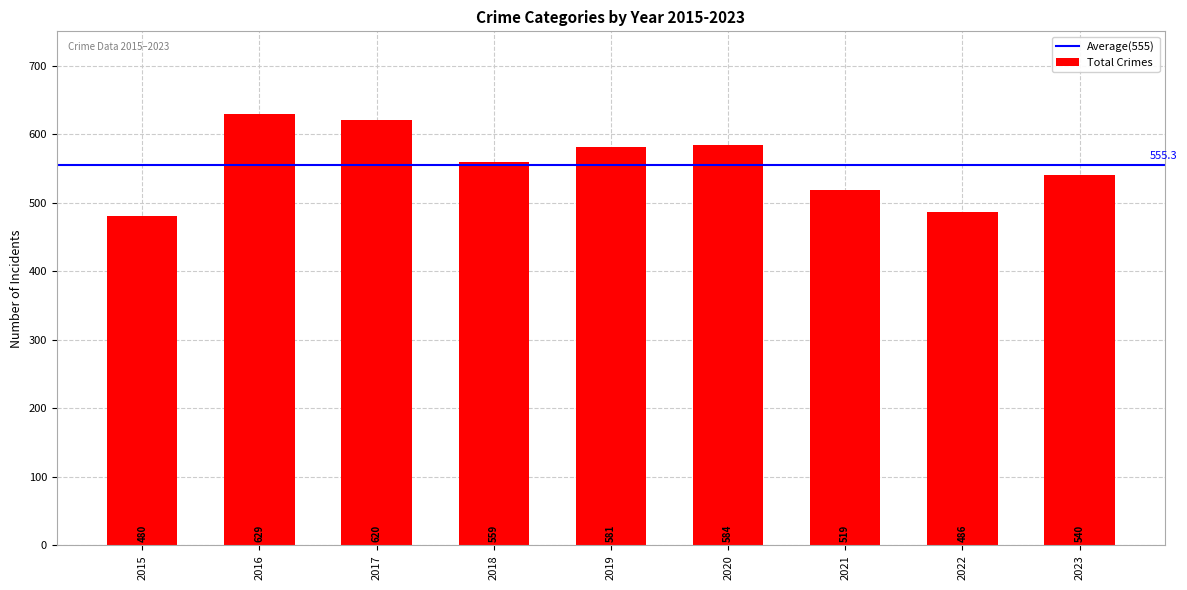

True or false: the data shows 297 at 2020.

False